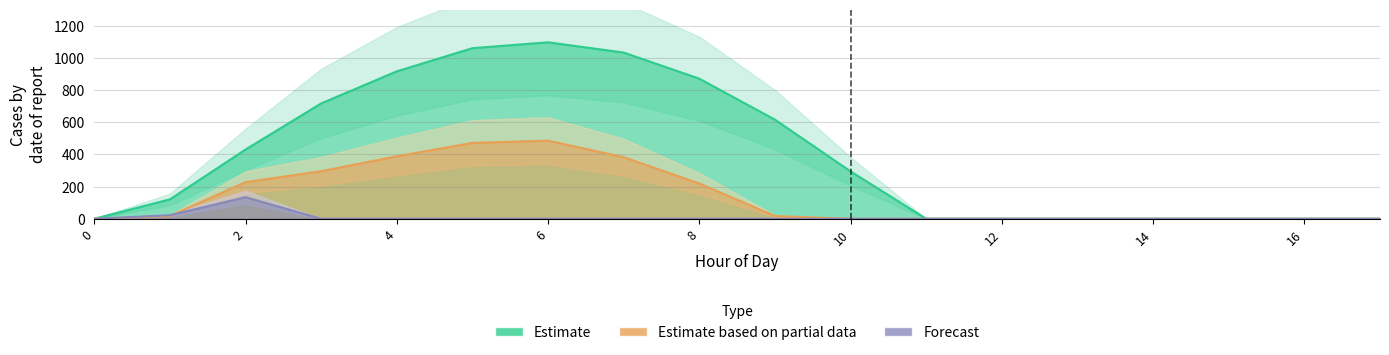

Reading left to right, what are all the values shown in this chart?

row_0: 0.0	120.6	430.3	716.9	916.2	1060.3	1096.7	1032.9	870.6	615.9	294.5	0.0	0.0	0.0	0.0	0.0	0.0	0.0
row_1: 0.0	17.7	227.5	295.9	388.1	471.7	485.4	382.7	219.2	17.3	0.0	0.0	0.0	0.0	0.0	0.0	0.0	0.0
row_2: 0.0	22.3	134.2	0.0	0.0	0.0	0.0	0.0	0.0	0.0	0.0	0.0	0.0	0.0	0.0	0.0	0.0	0.0